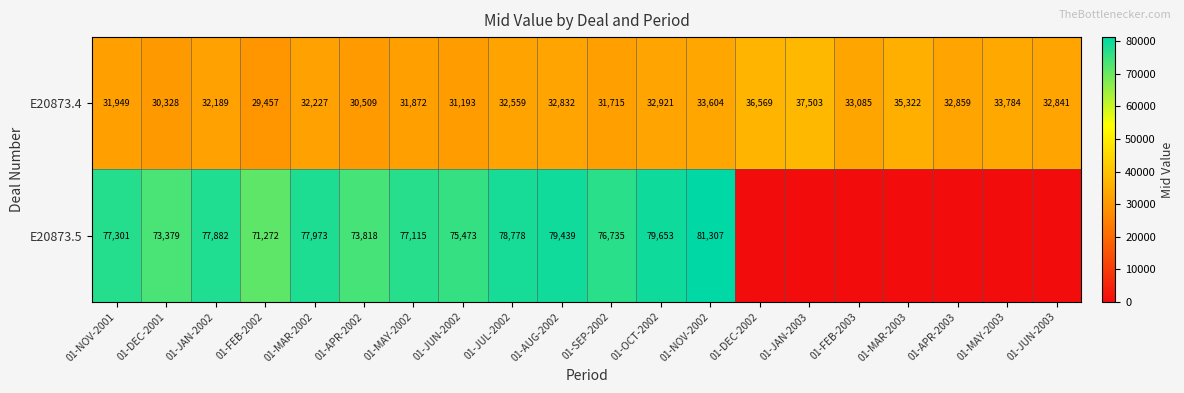

Rank the categories by E20873.4 value from lowest to highest.

01-FEB-2002, 01-DEC-2001, 01-APR-2002, 01-JUN-2002, 01-SEP-2002, 01-MAY-2002, 01-NOV-2001, 01-JAN-2002, 01-MAR-2002, 01-JUL-2002, 01-AUG-2002, 01-JUN-2003, 01-APR-2003, 01-OCT-2002, 01-FEB-2003, 01-NOV-2002, 01-MAY-2003, 01-MAR-2003, 01-DEC-2002, 01-JAN-2003